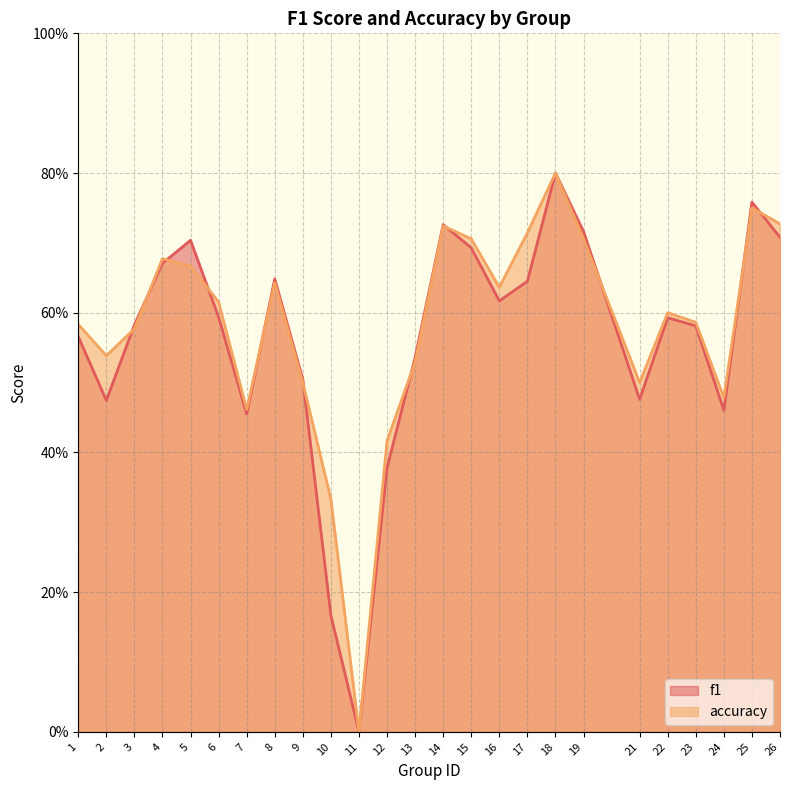

At which category is the sum across all series the highest?

18